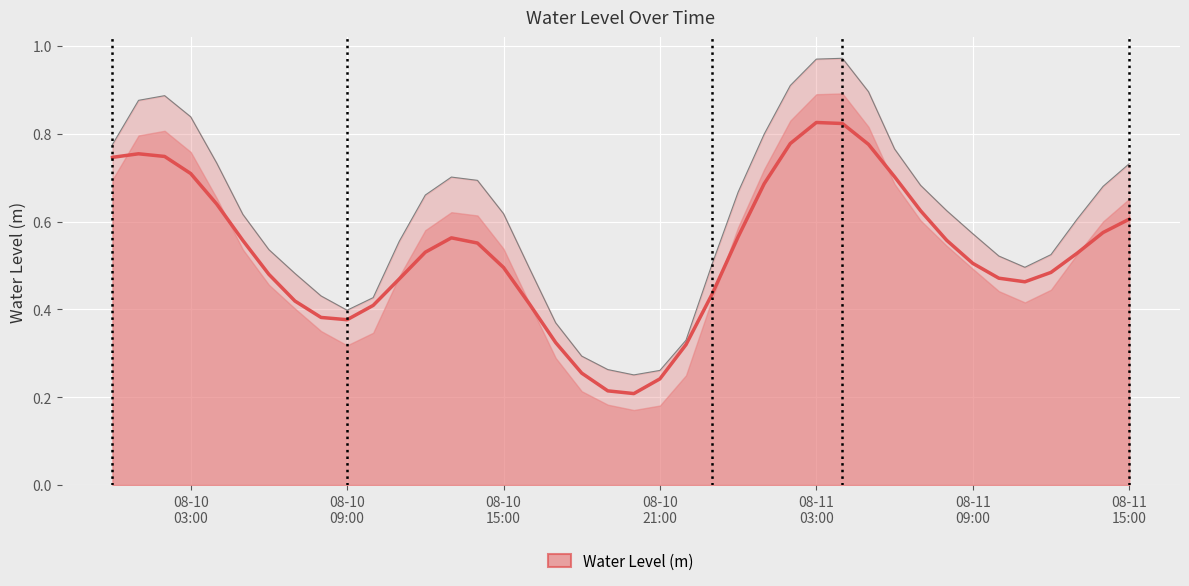

What is the value of the 33rd point from the left?

0.6